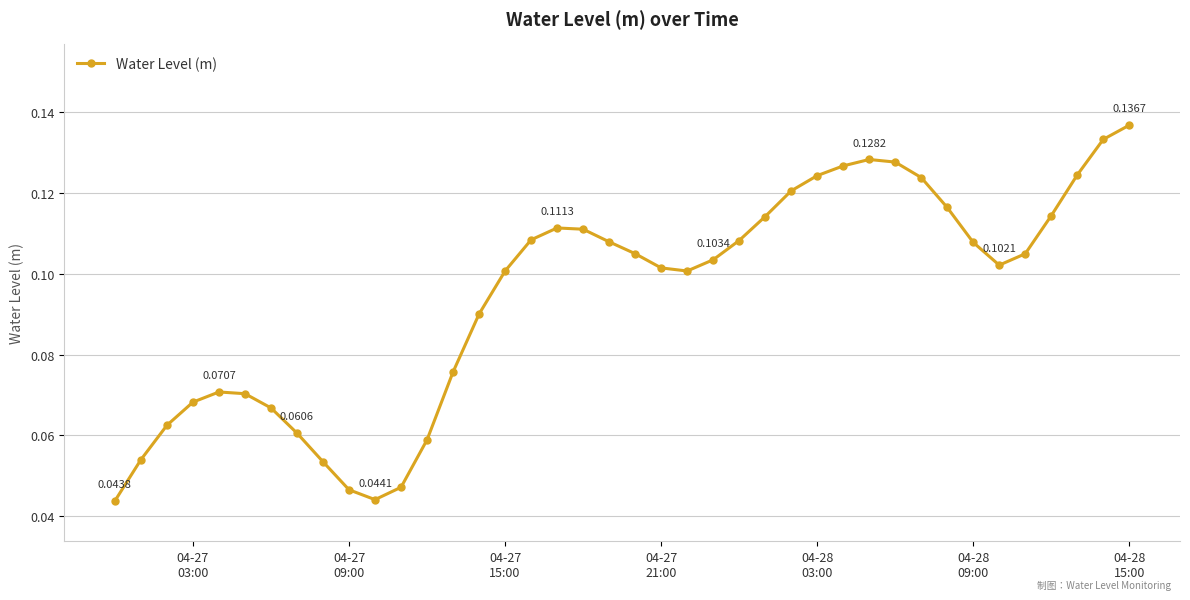

True or false: there are more than 2 points higher than both neighbors.

True